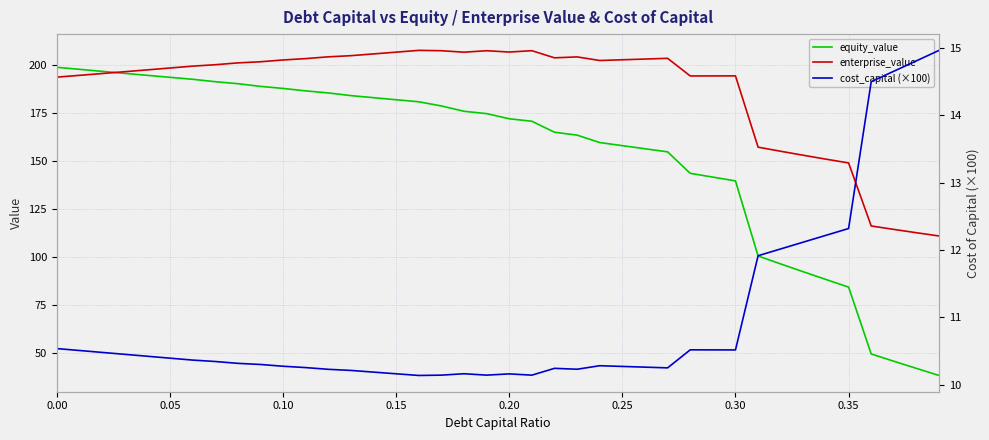

What is the minimum value for equity_value?

38.5